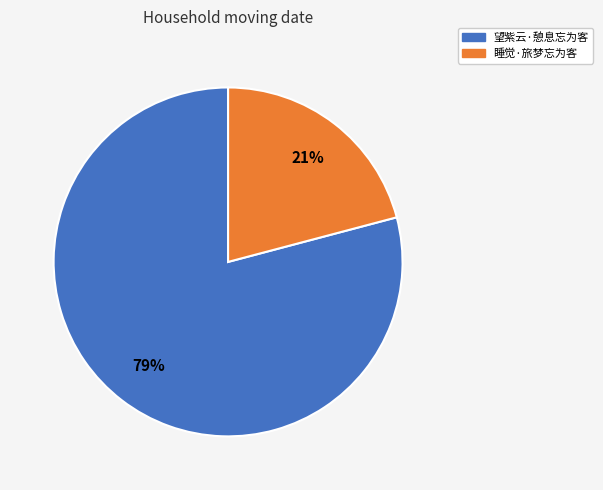

What is the smallest slice in the pie chart?

睡觉·旅梦忘为客